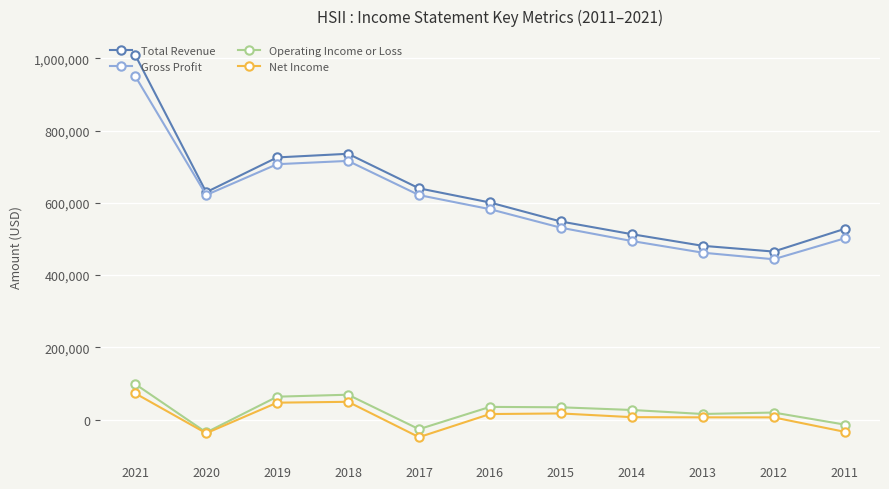

The value of Net Income at 2012 is 6200. True or false?

True